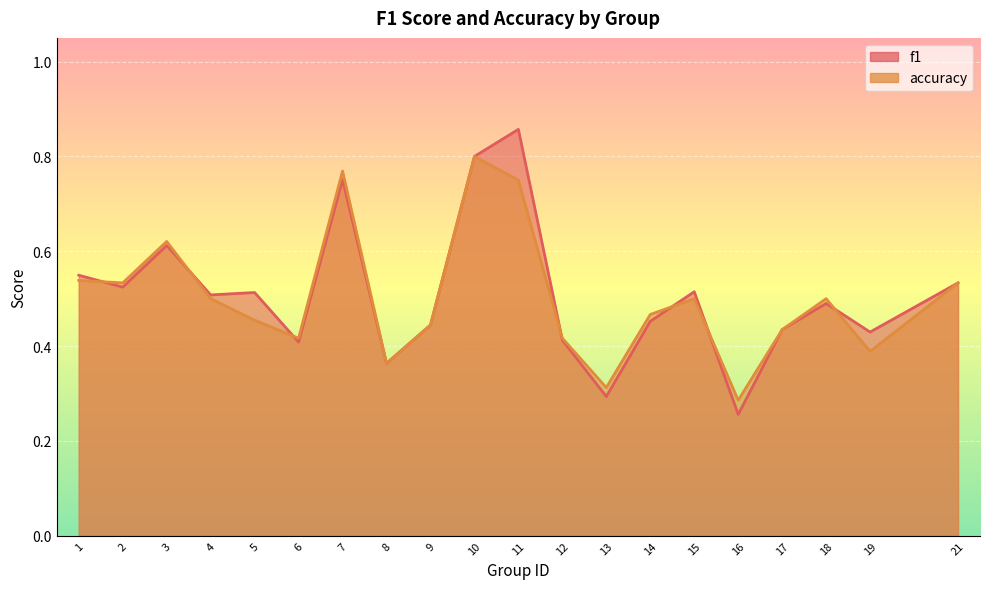

What is the difference between the second highest and second lowest values in the accuracy series?

0.5